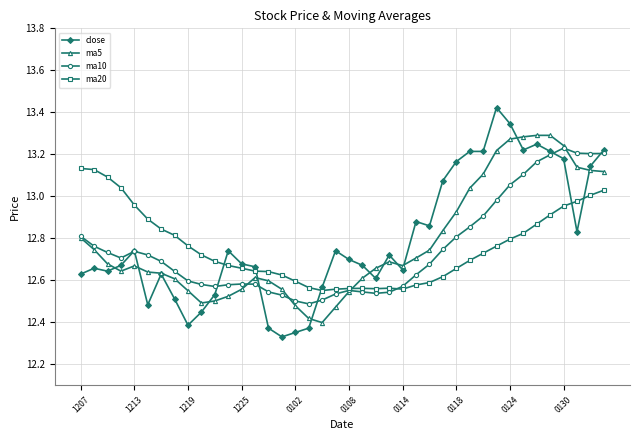

Which series has the largest range (max minus min)?

close